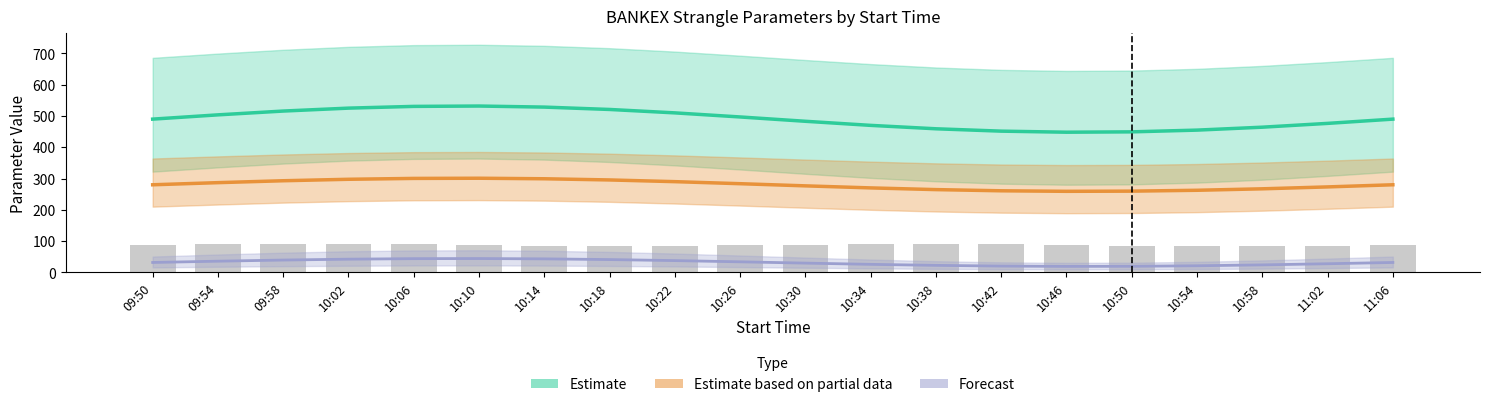

At which label does Forecast reach its peak?

10:10